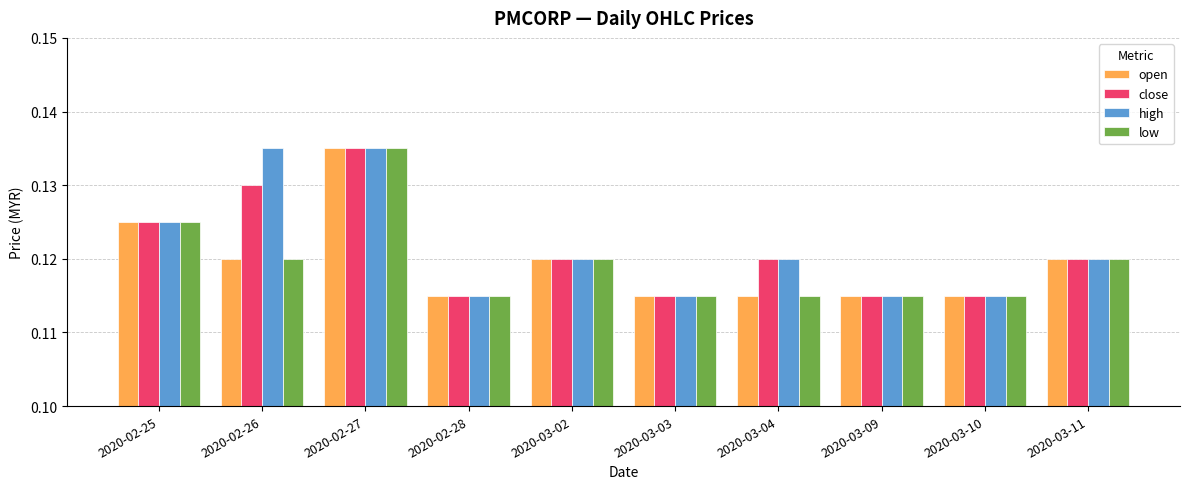

Which series changed the most between 2020-02-26 and 2020-02-28?

high